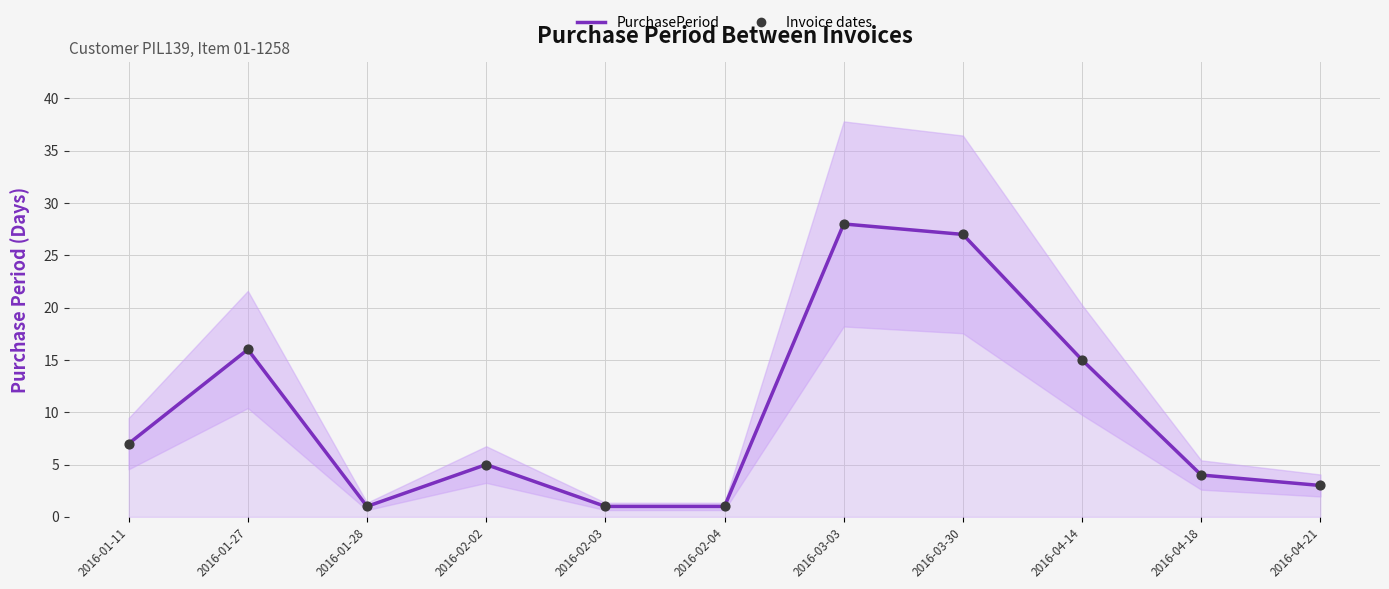

What is the change in value from 2016-02-03 to 2016-04-18?

+3